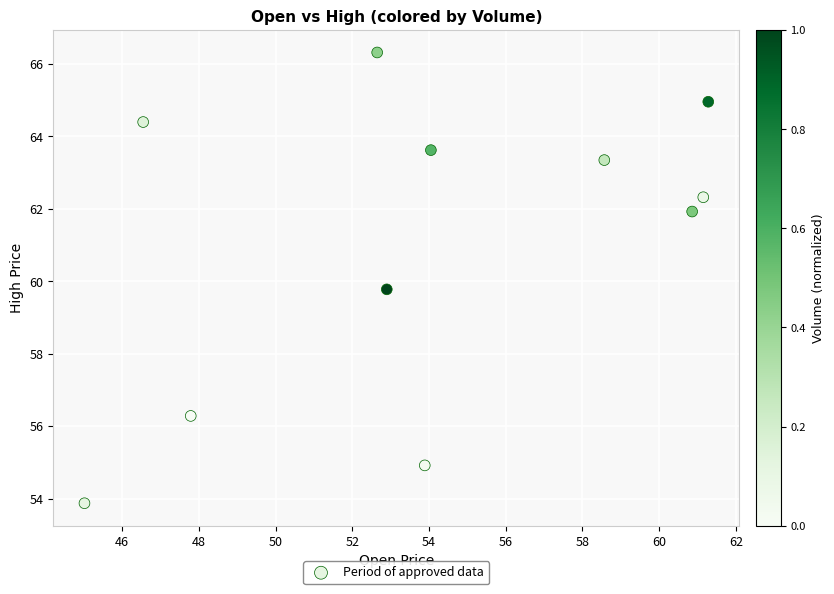

What is the range of Y values (max minus min)?

12.4